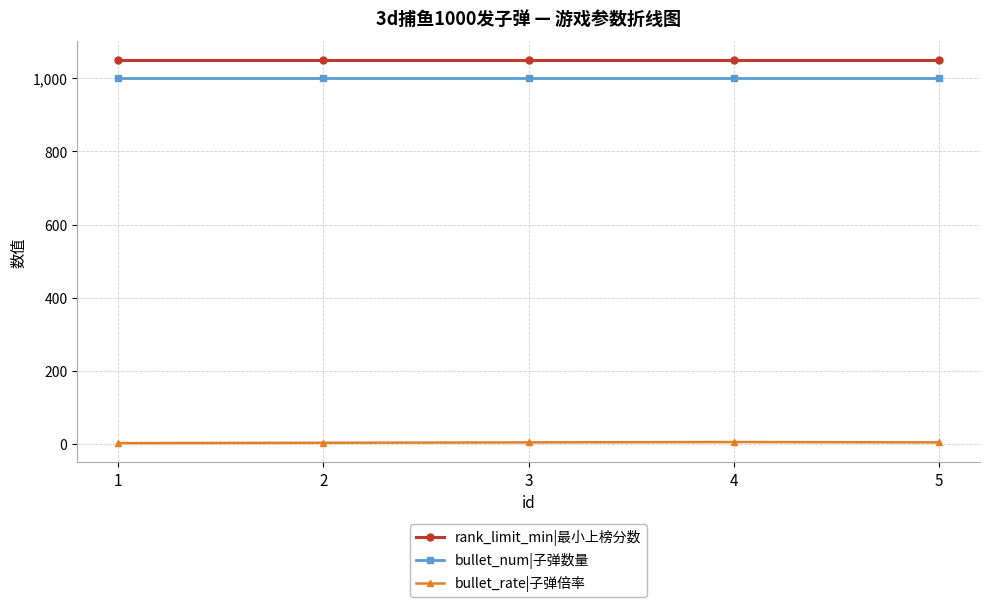

The value of rank_limit_min|最小上榜分数 at 4 is 516. True or false?

False